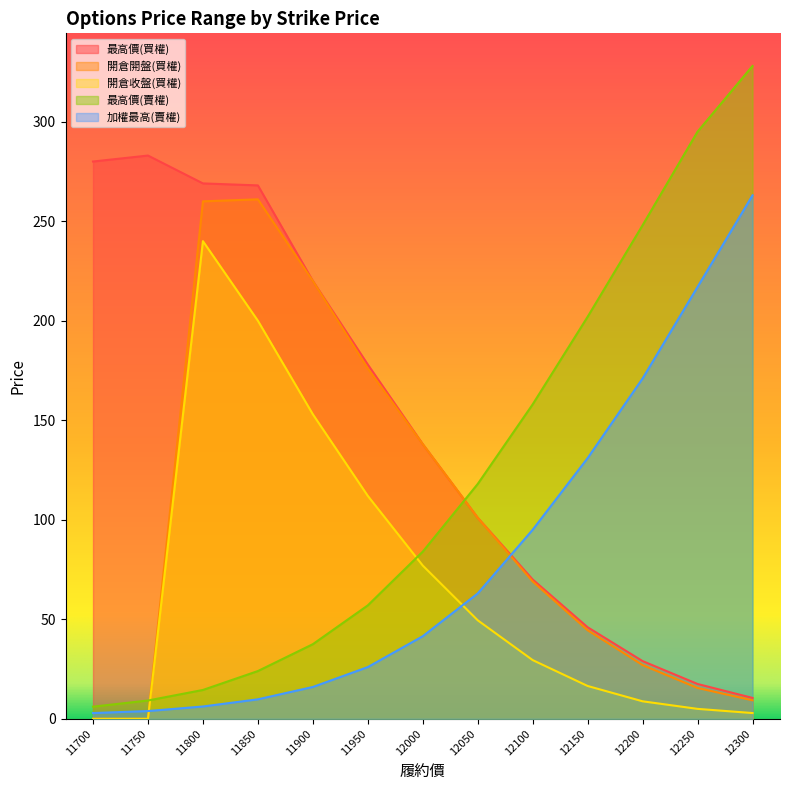

How many interior local peaks does the 開倉收盤(買權) series have?

1